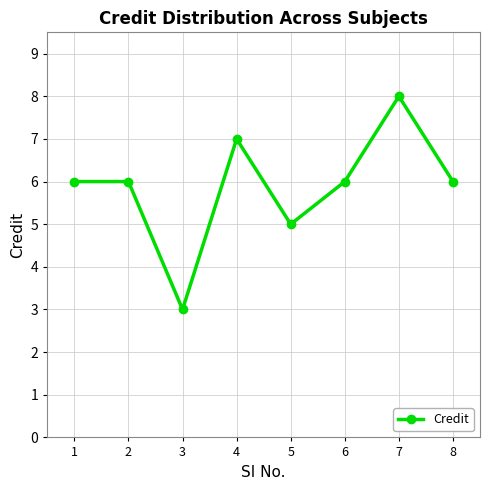

How many series are shown in this chart?

1